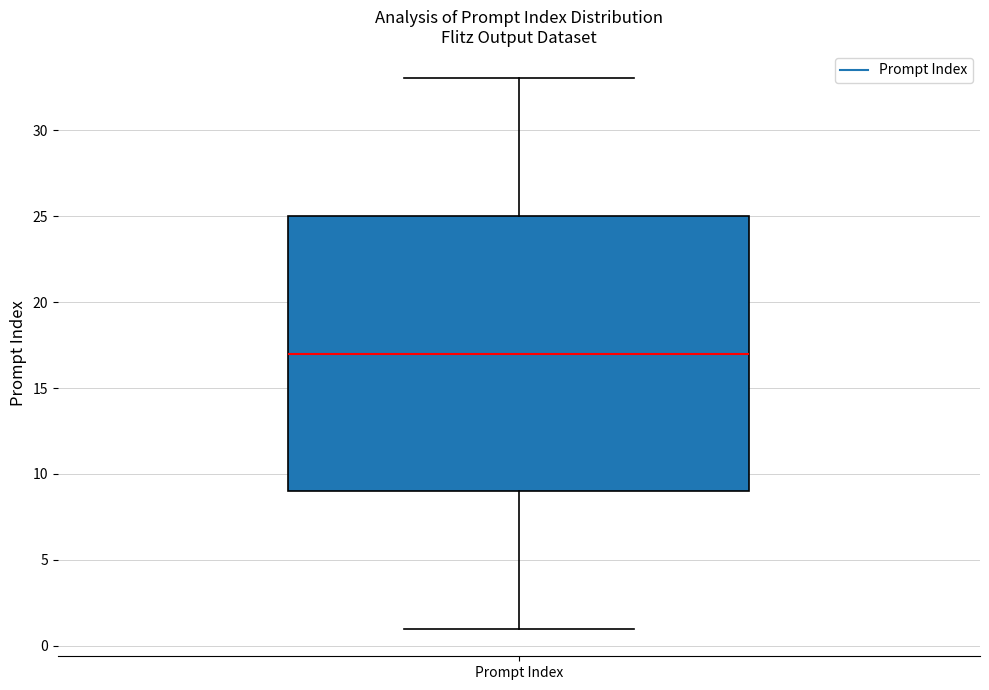

Transcribe this box plot: give where the median line is, the range the box spans, and where the two whiskers end, as read against the y-axis. The values are not printed on the chart, so give them approximately, as read against the axis.

median 17, box 9 to 25, whiskers 1 to 33